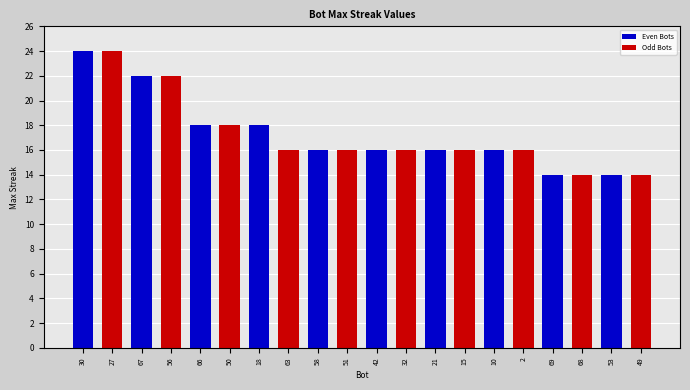

How many values are between 16 and 18?

12